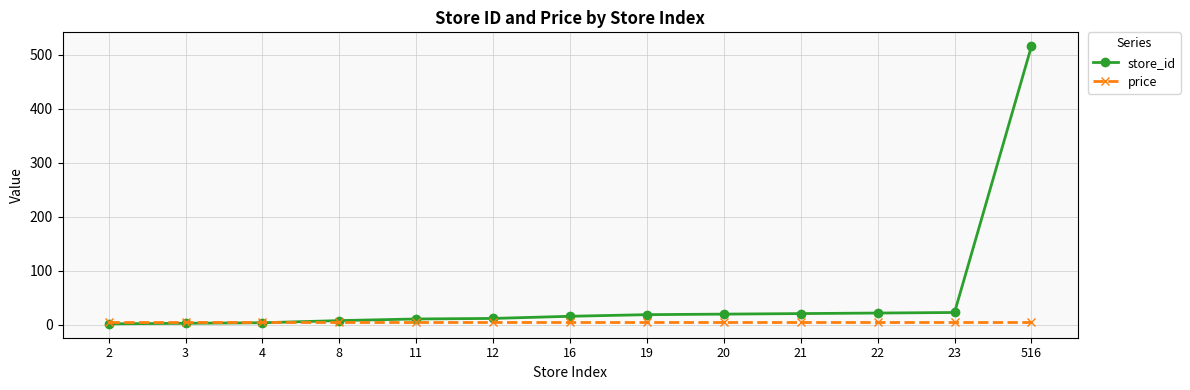

What are all the series names shown in the legend?

store_id, price